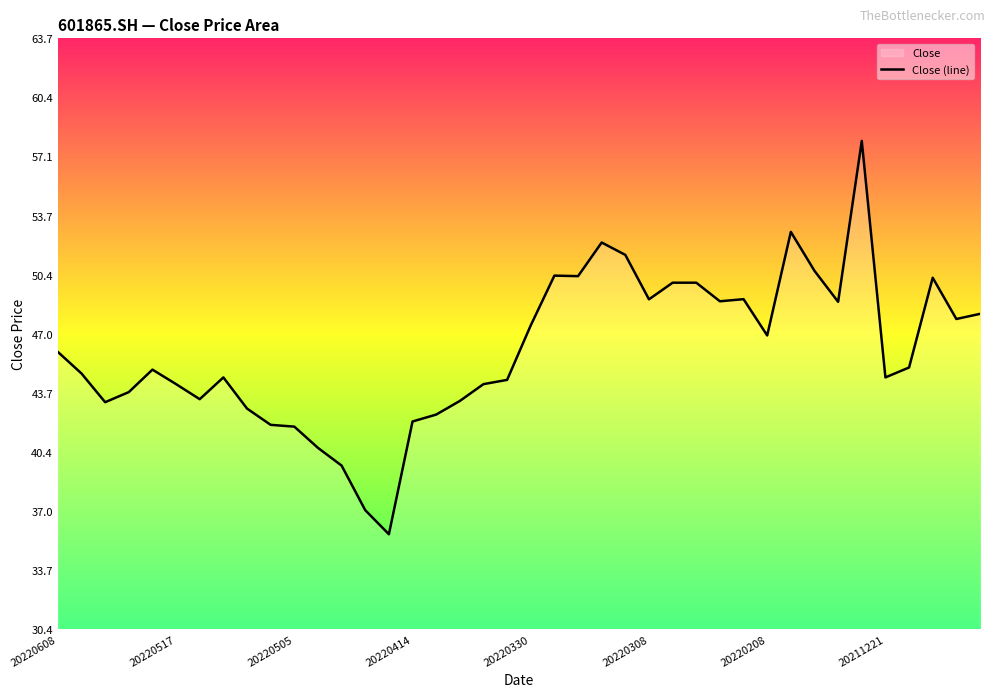

What is the difference between the maximum and minimum values?

22.2